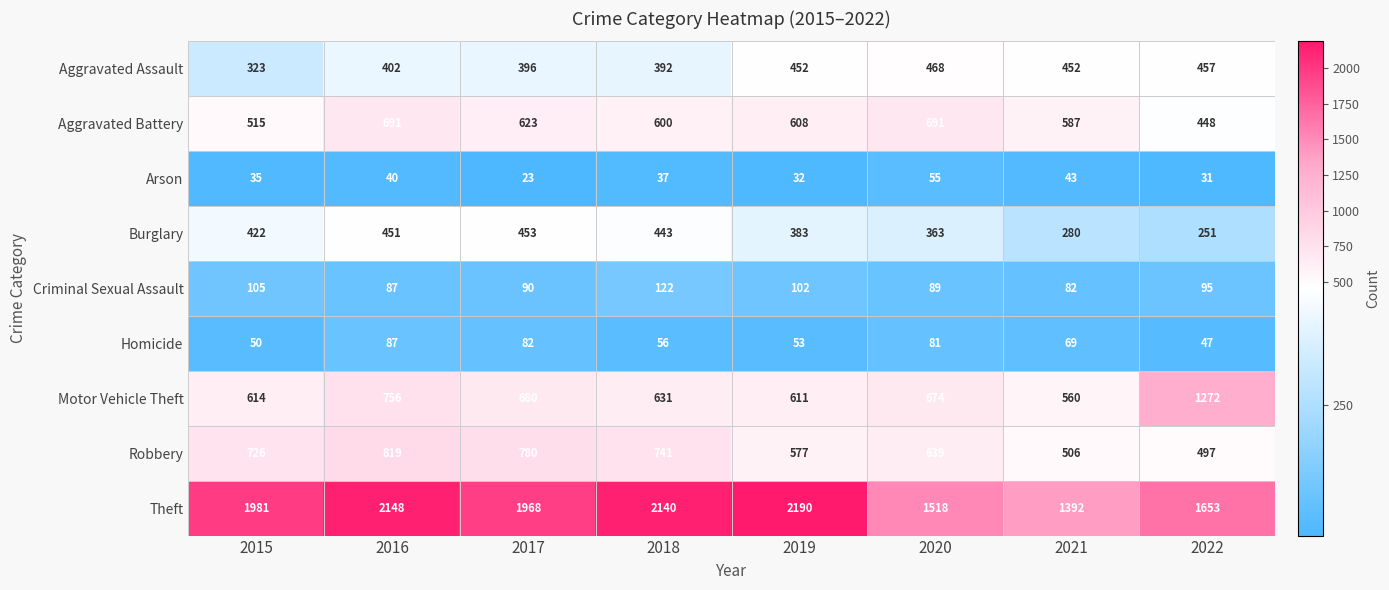

Rank the series by their maximum value, from highest to lowest.

Theft, Motor Vehicle Theft, Robbery, Aggravated Battery, Aggravated Assault, Burglary, Criminal Sexual Assault, Homicide, Arson